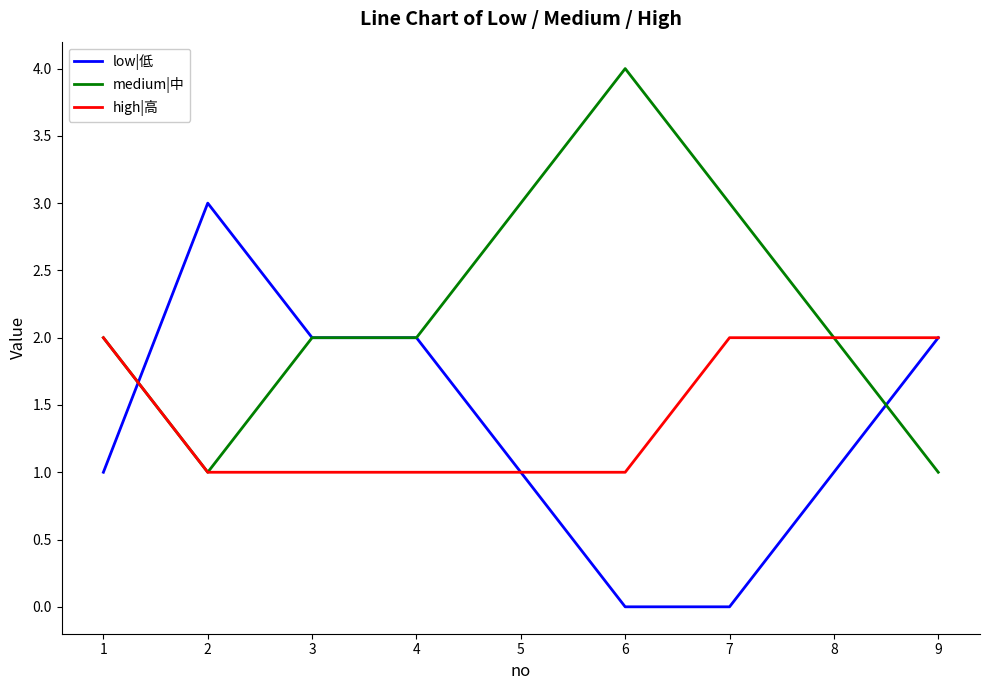

True or false: medium|中 has a value of 4 at 6.

True